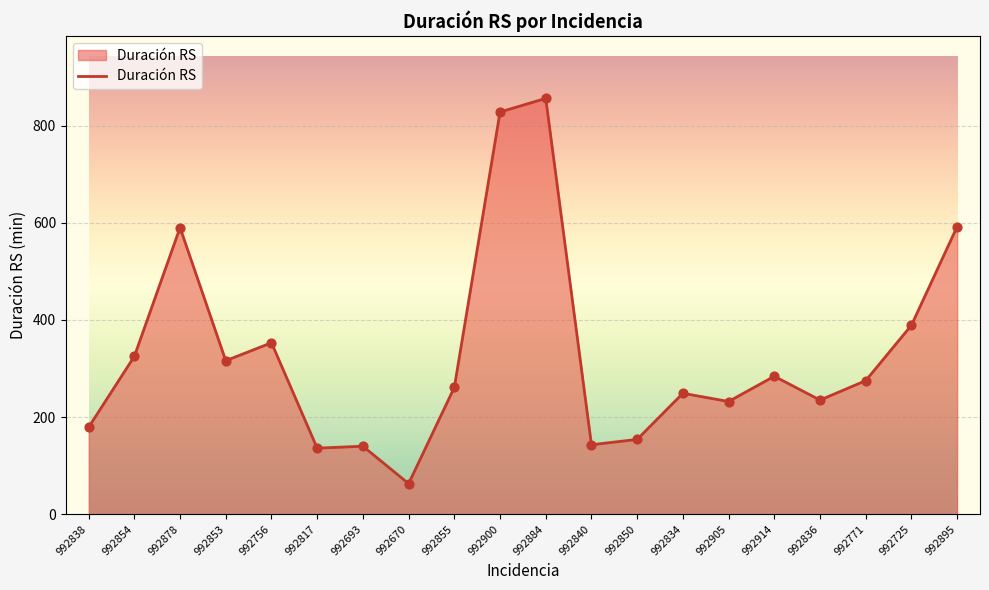

What is the change in value from 992670 to 992834?

+186